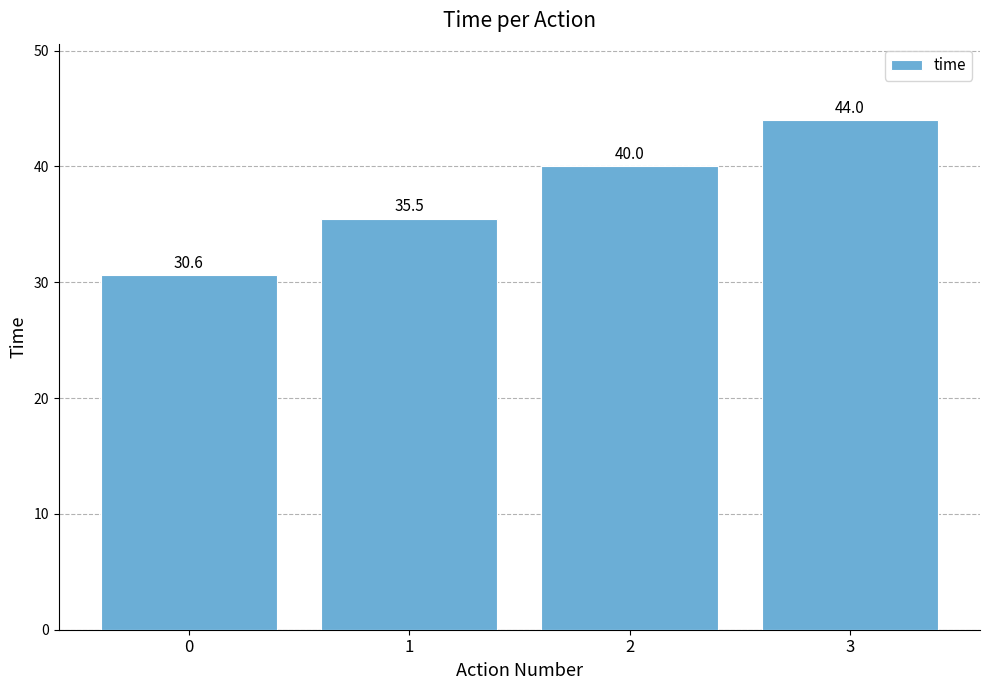

Reading left to right, what are all the values shown in this chart?

30.6	35.5	40.0	44.0